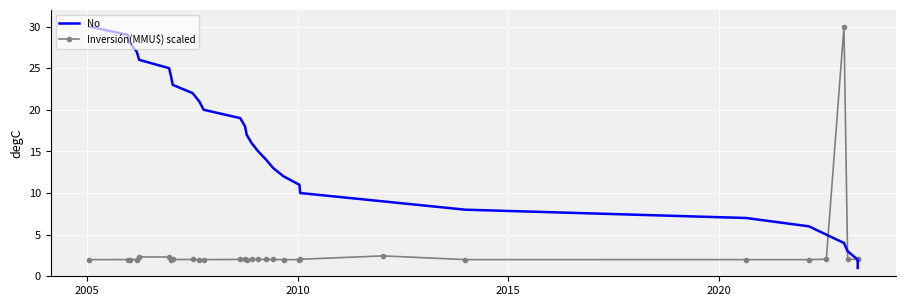

The No series shows 12.9 at 22. True or false?

False